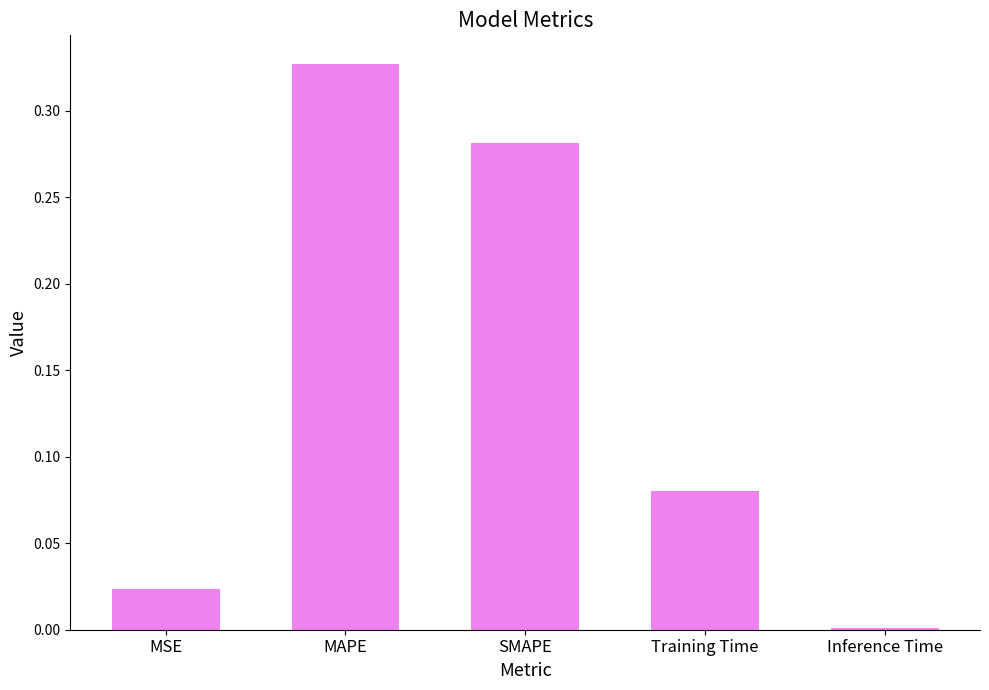

Which label corresponds to the smallest value in the chart?

Inference Time